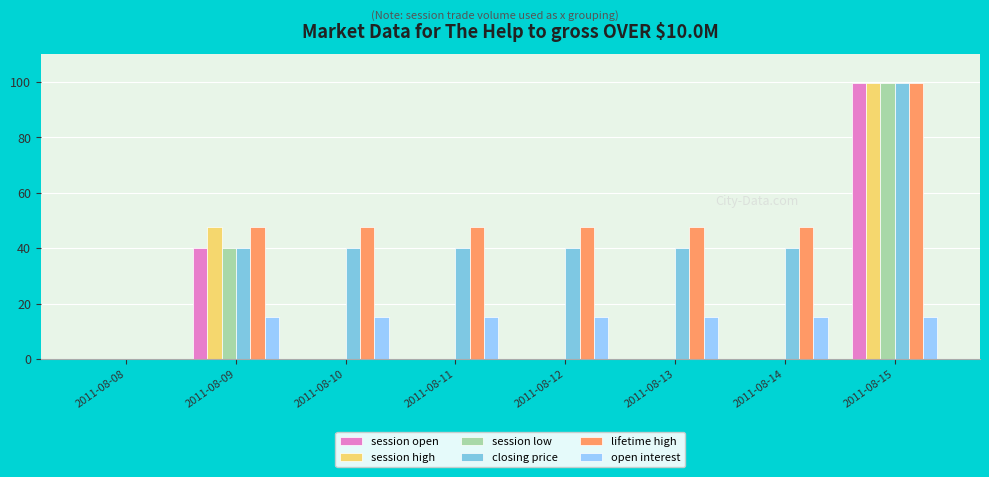

Which category has the highest value in the session open series?

2011-08-15